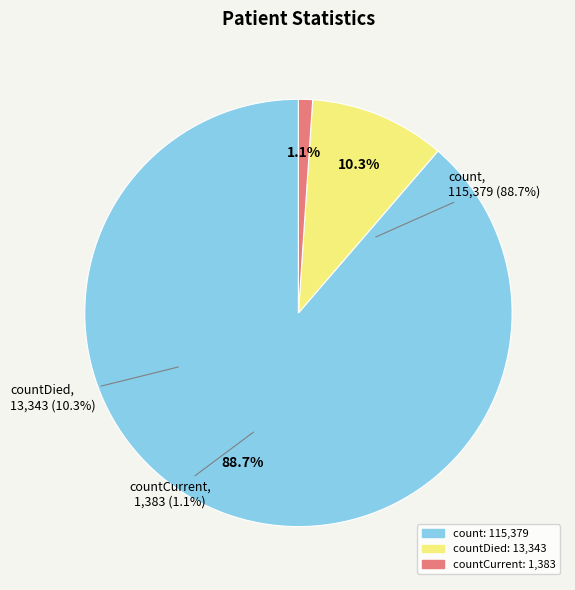

What percentage do countCurrent and count together represent?

89.7%